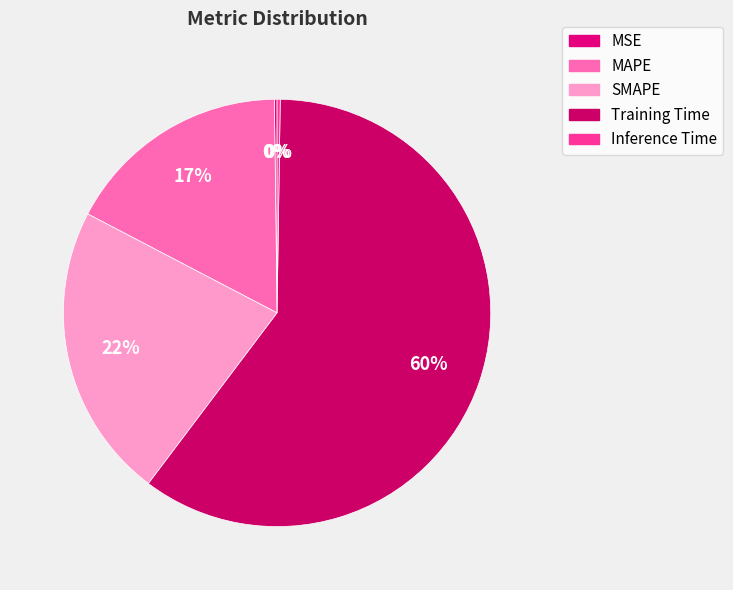

The MSE slice represents 0% of the pie. True or false?

True